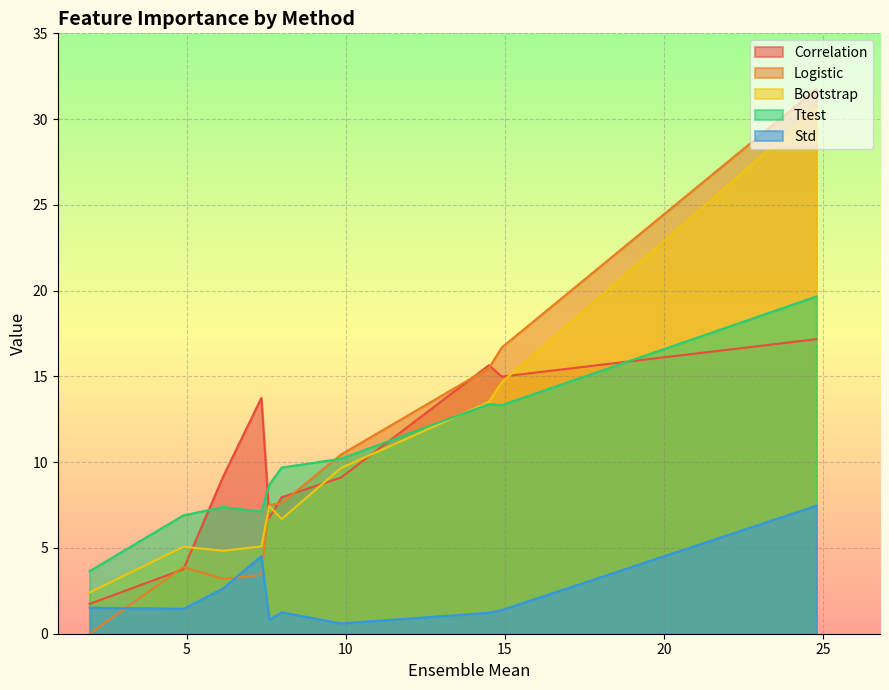

How many series are shown in this chart?

5